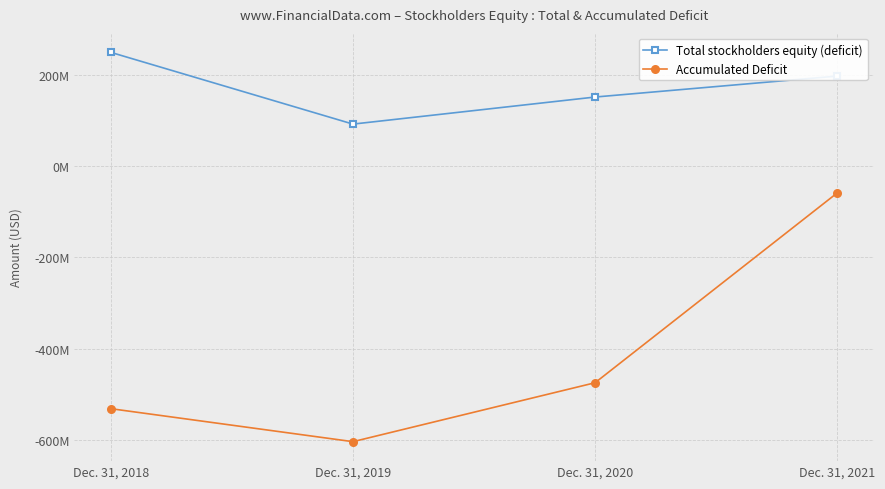

Is this an area chart (filled region under the line)?

No